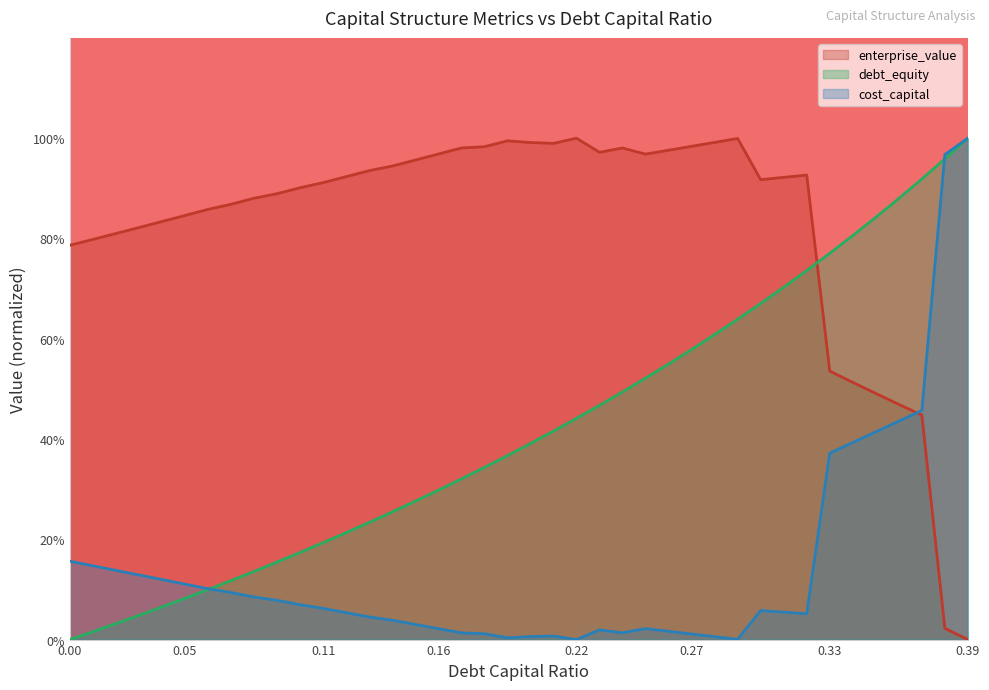

Between 0.34 and 0.07, which is larger?

0.34